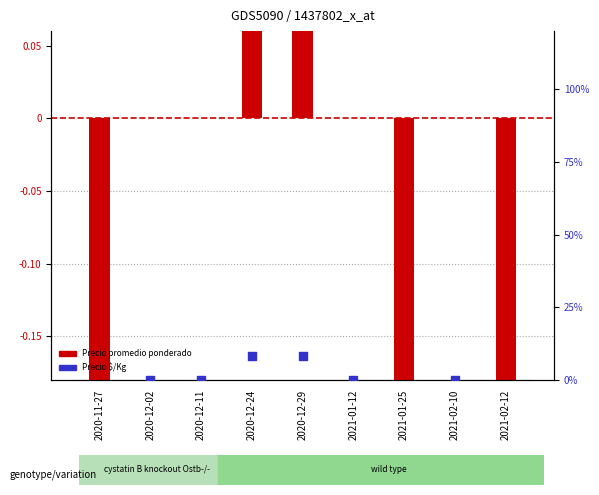

Which series contains the highest Y value?

Precio promedio ponderado